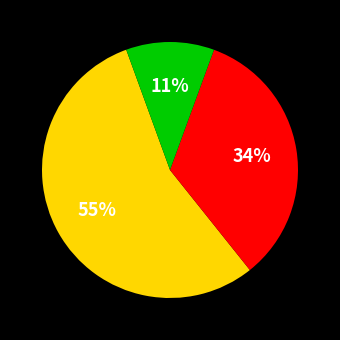

To the nearest percent, what is the average slice percentage?

33%